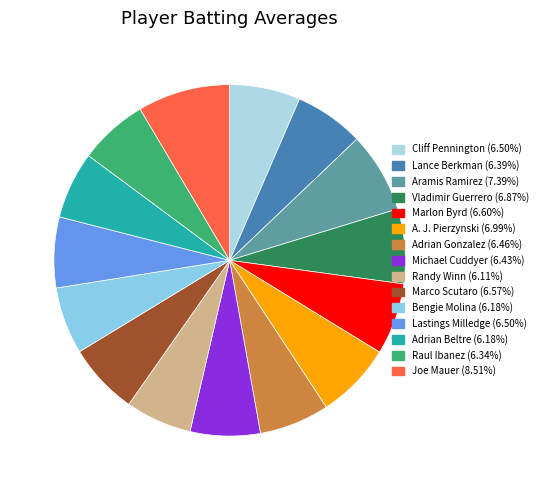

To the nearest percent, what portion does Randy Winn represent?

6%